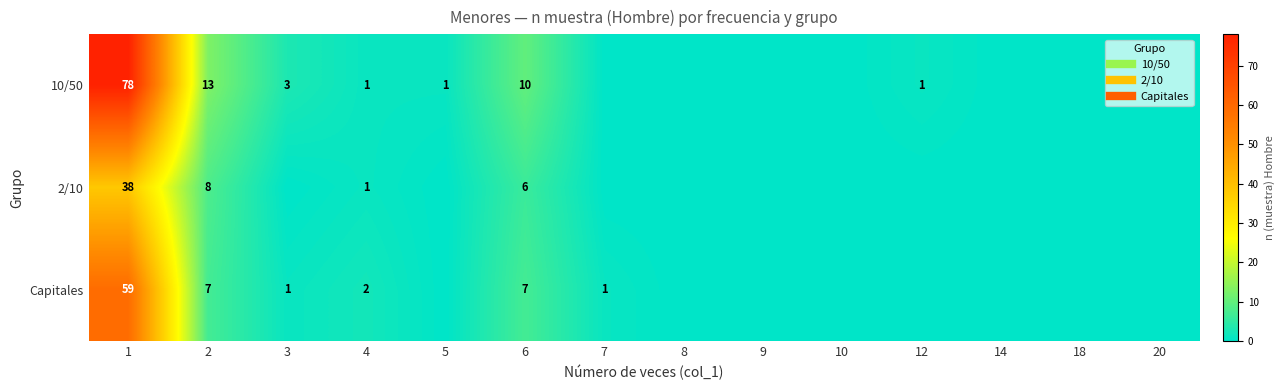

True or false: 10/50 has a value of 51 at 9.

False